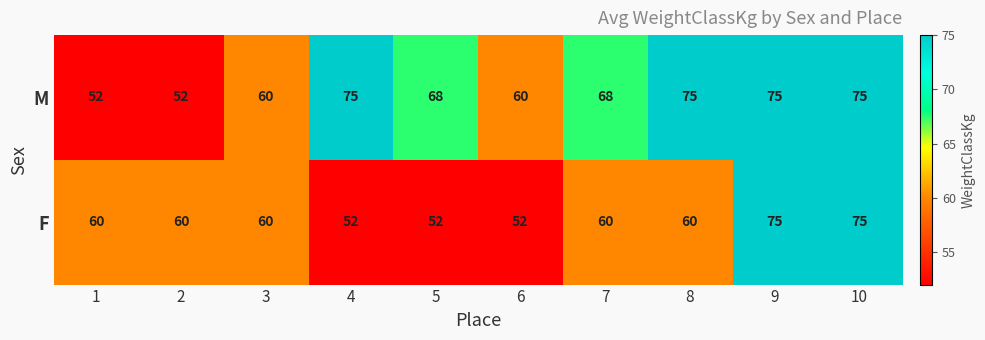

The F series shows 103 at 2. True or false?

False